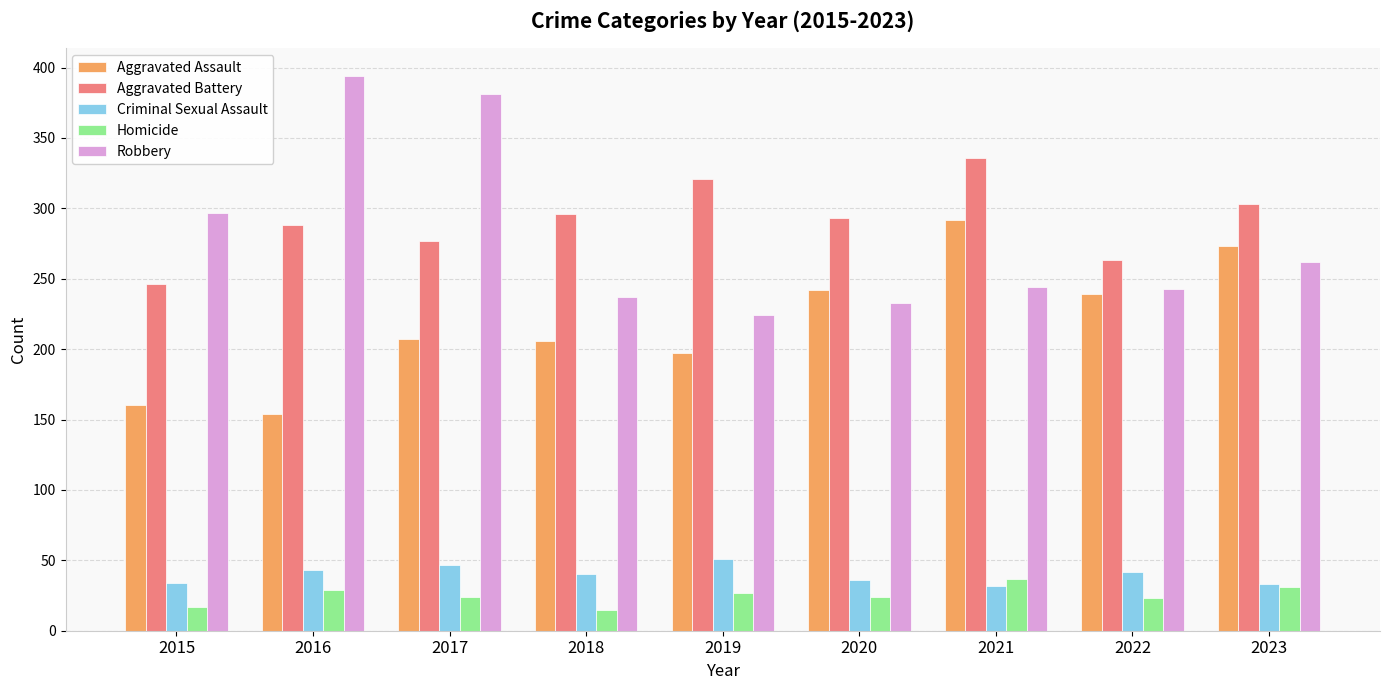

Which series has the largest total across all categories?

Aggravated Battery